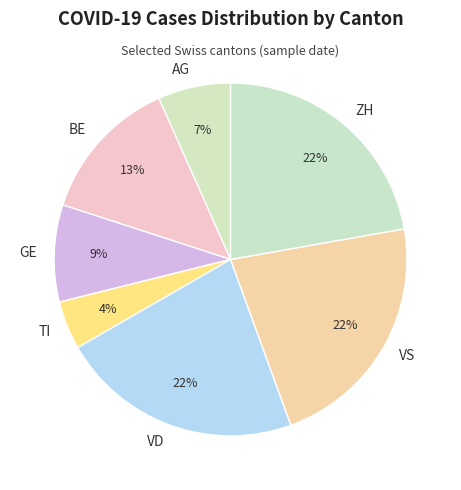

What is the smallest slice in the pie chart?

TI